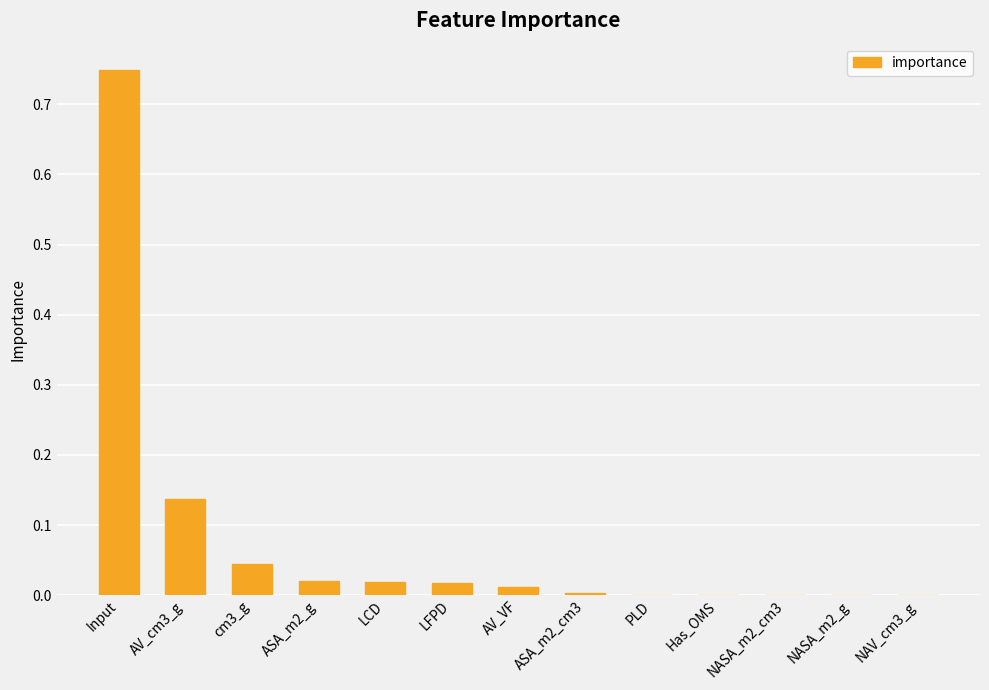

The chart shows a value of 0.0 at Has_OMS. True or false?

True